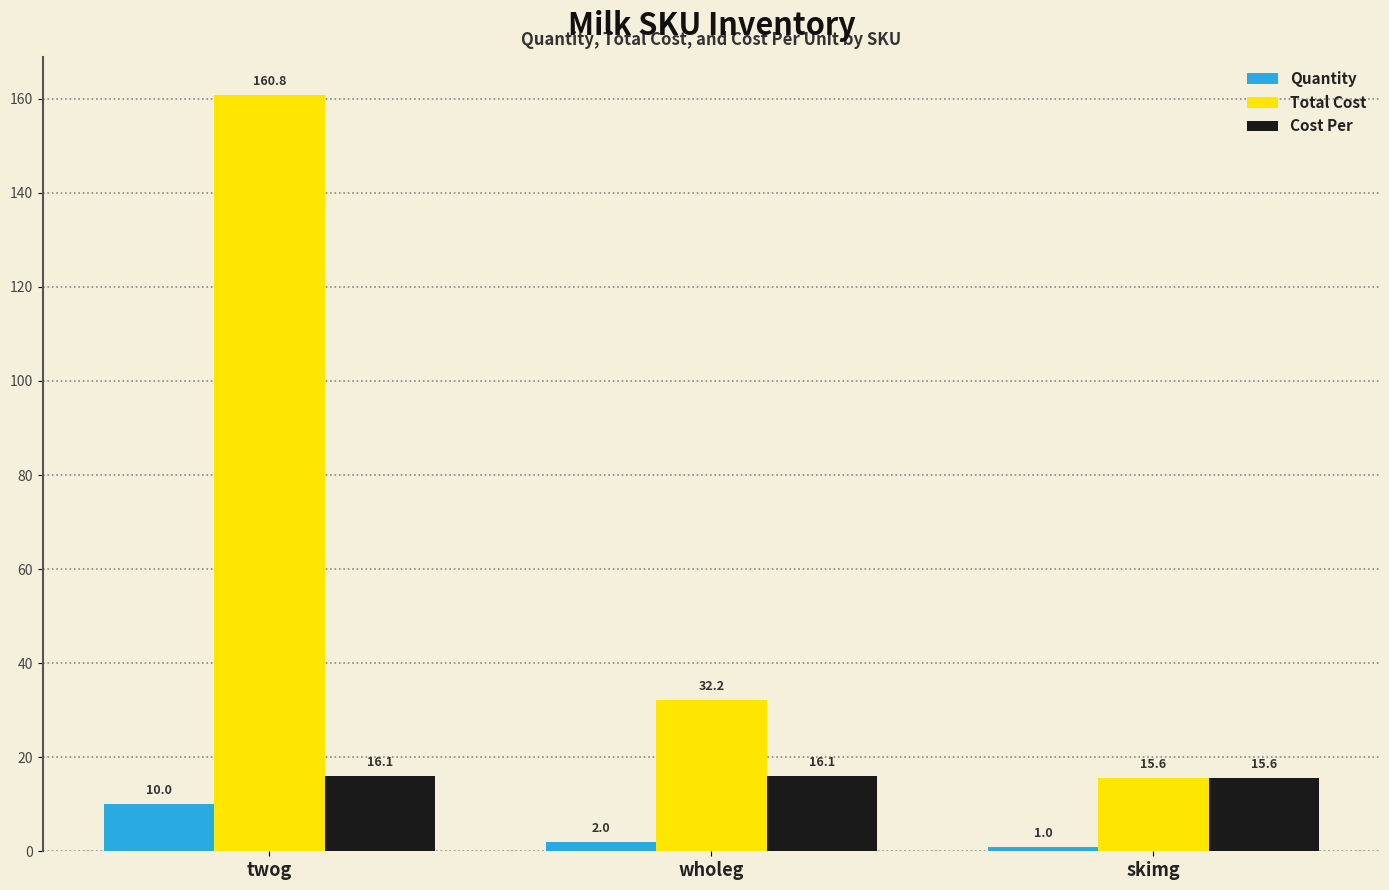

At which label does Quantity reach its peak?

twog